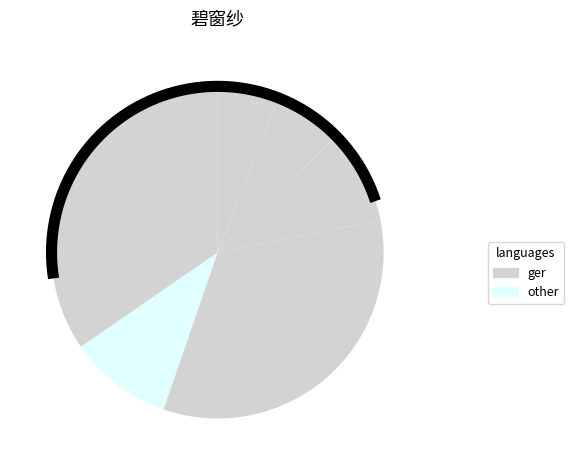

To the nearest percent, what is the average slice percentage?

17%